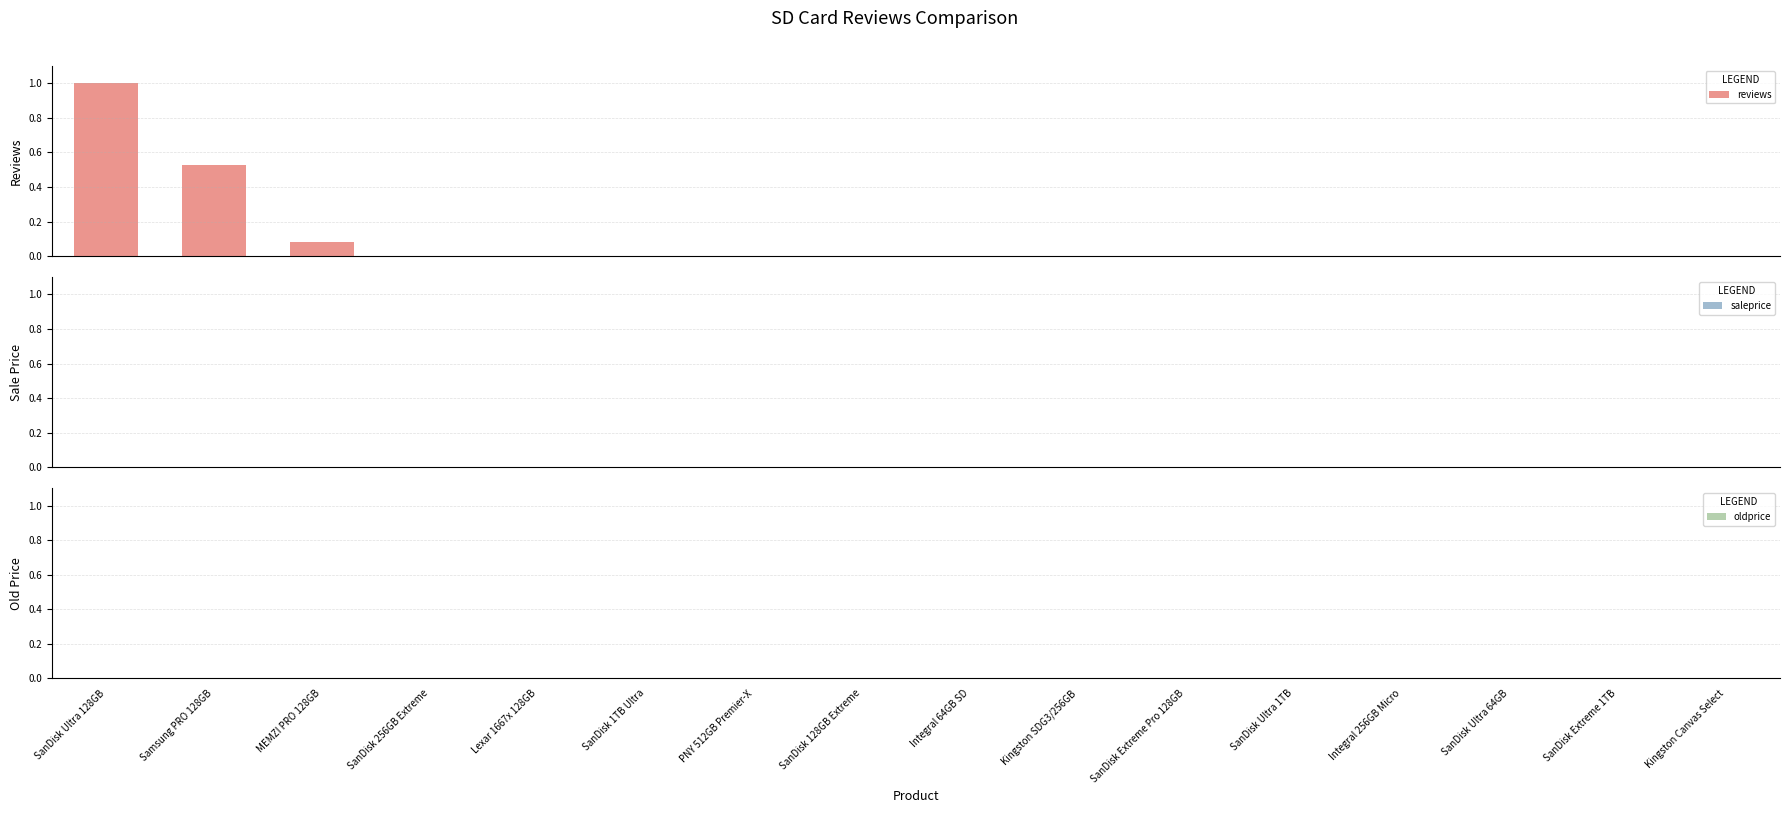

What is the sum of all values?

1.6